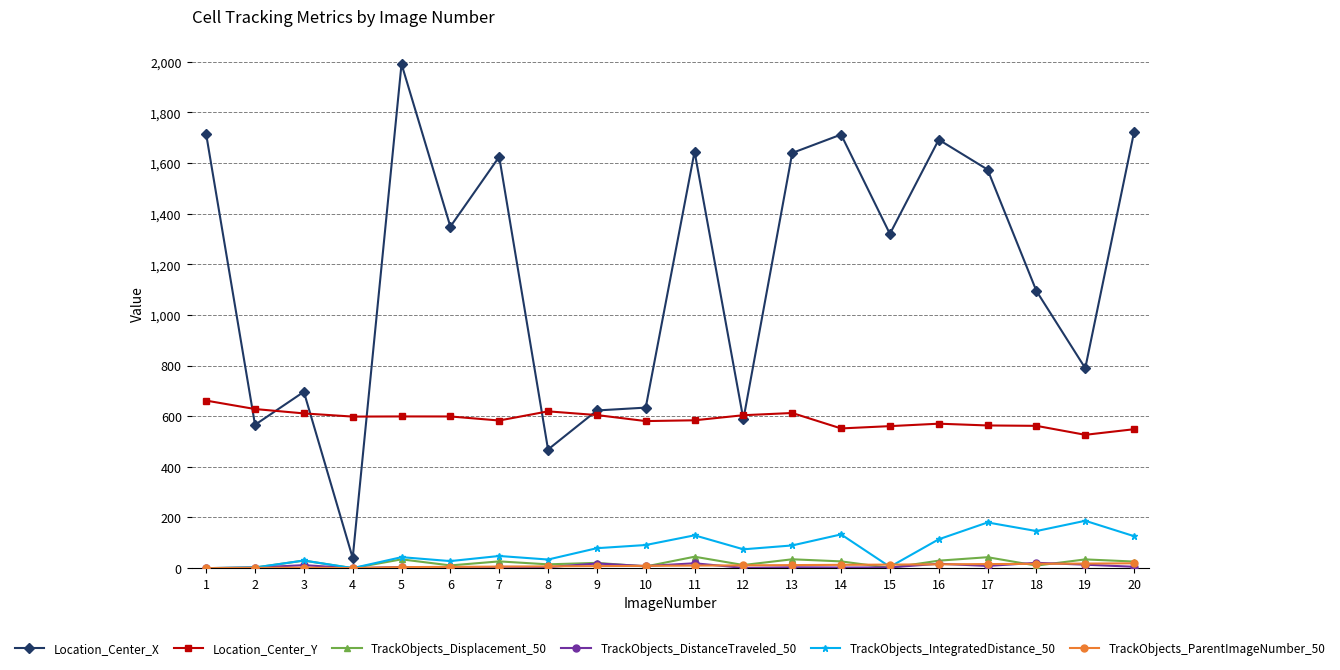

What is the maximum value for Location_Center_Y?

661.7